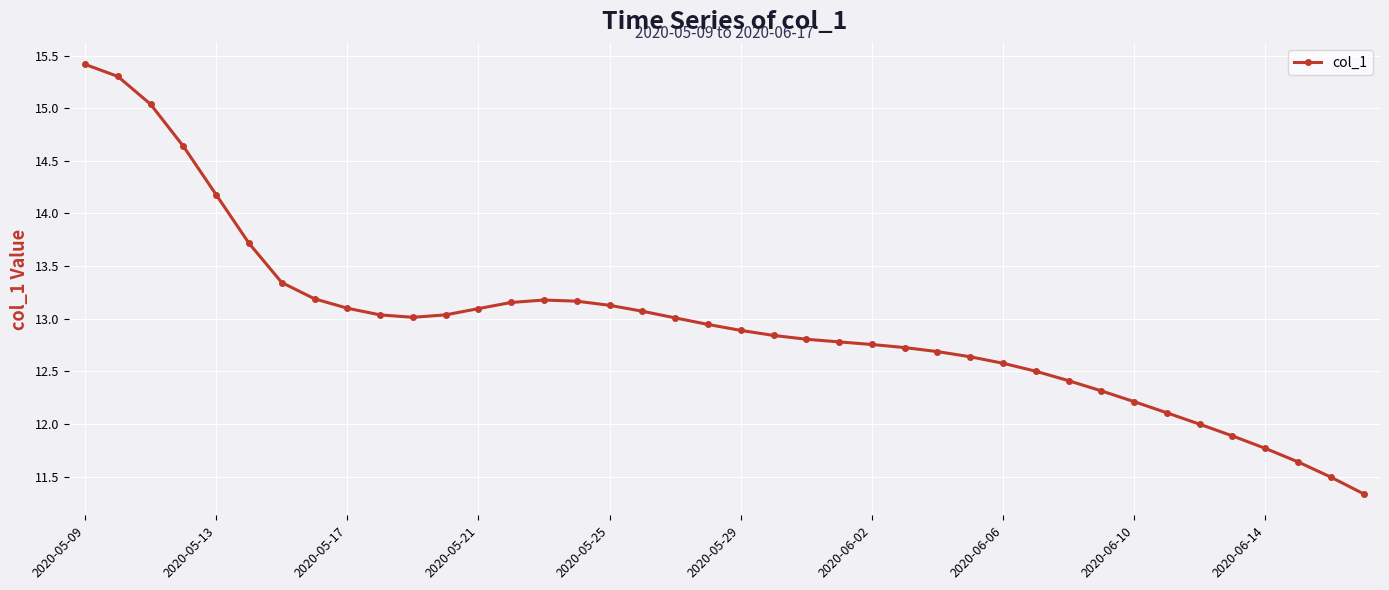

What is the average value?

13.0